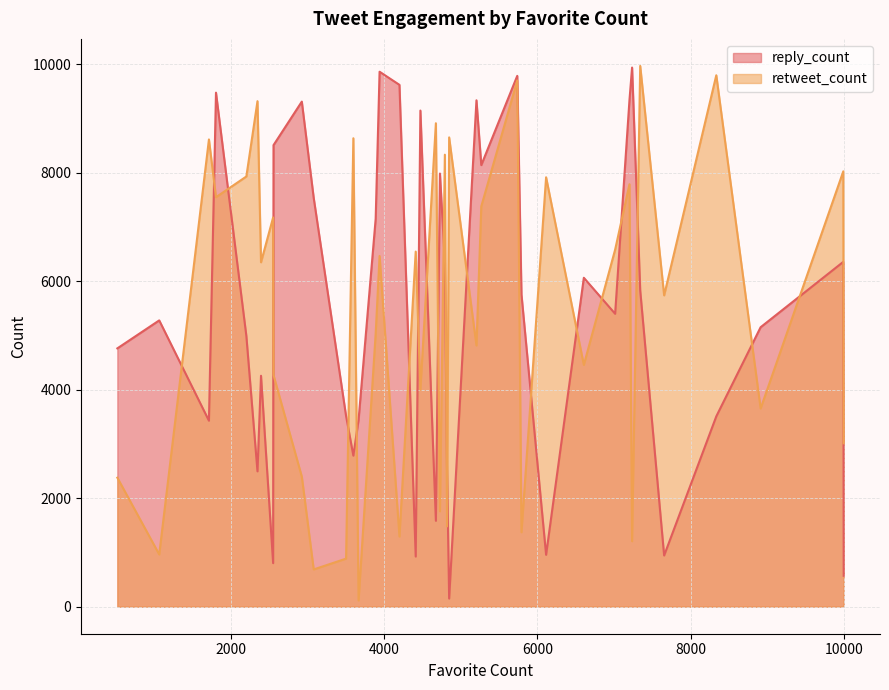

Is the value of retweet_count at 4475 greater than the value of reply_count at 5269?

No